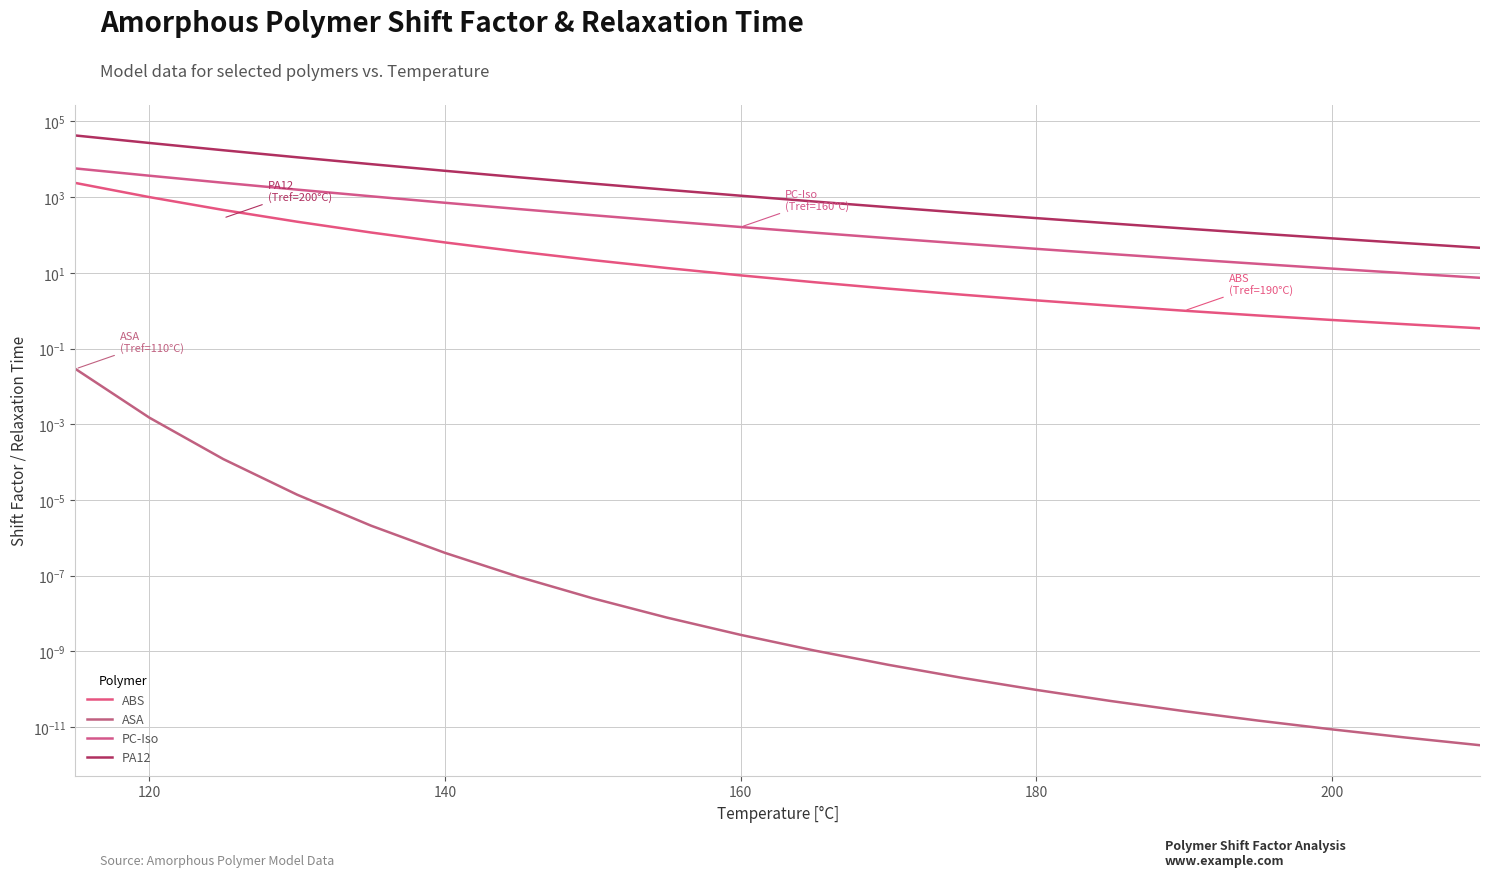

The ABS series shows 0.8 at 200. True or false?

False